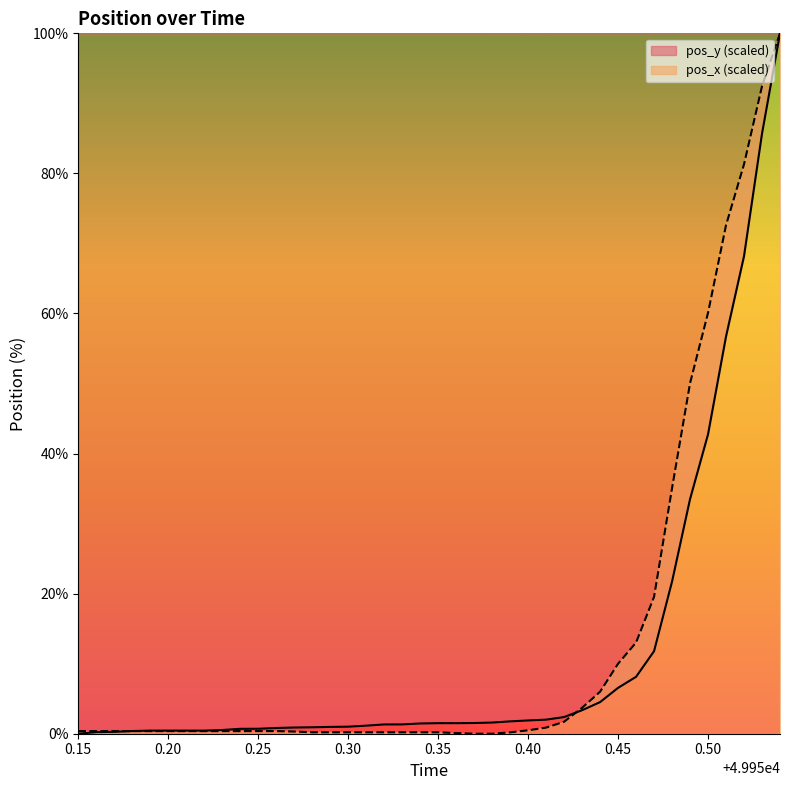

True or false: pos_y and pos_x intersect in this chart.

True